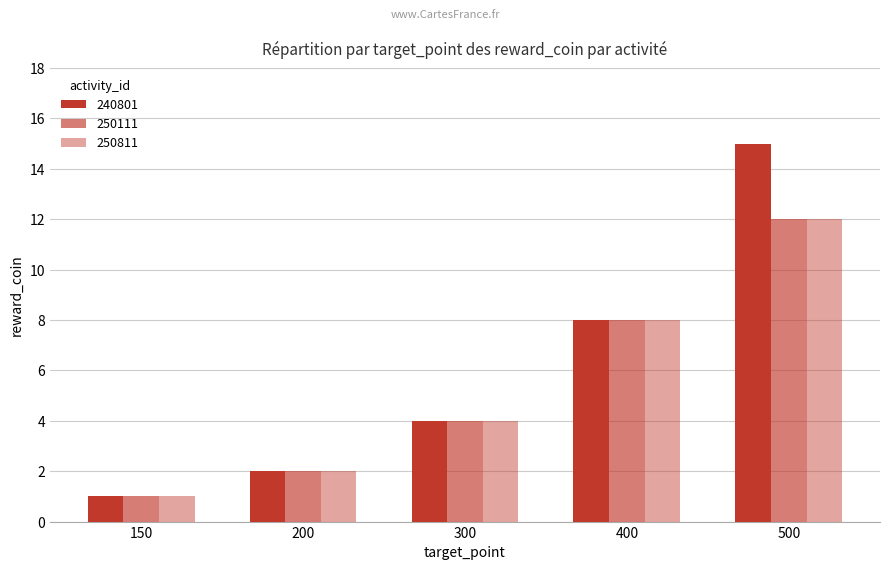

What is the difference between the maximum and second lowest values in the 250111 series?

10